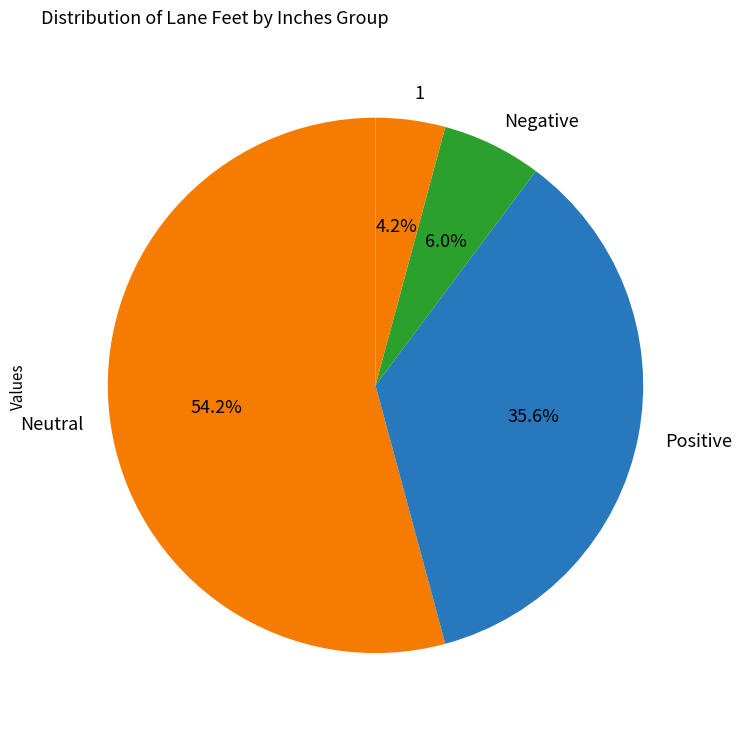

Which category has the biggest portion of the pie?

Neutral